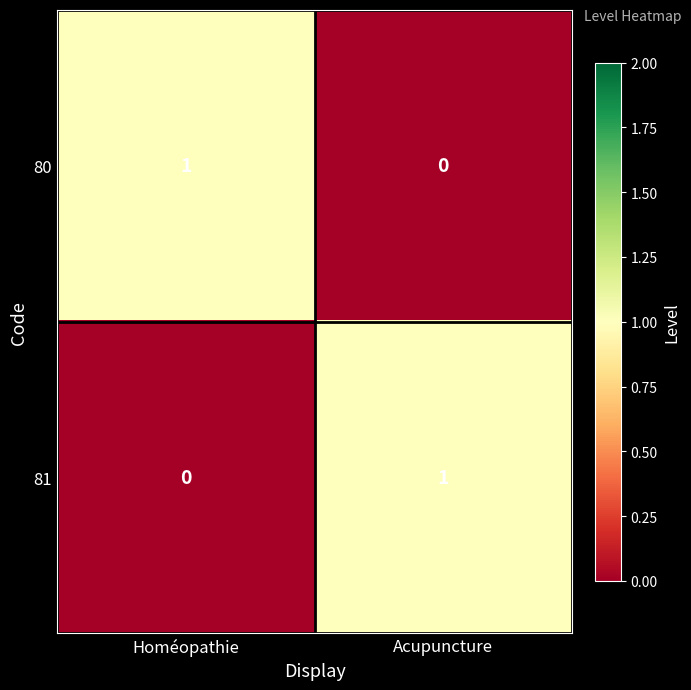

Reading left to right, list all the values displayed in this chart.

80: Homéopathie=1	Acupuncture=0
81: Homéopathie=0	Acupuncture=1